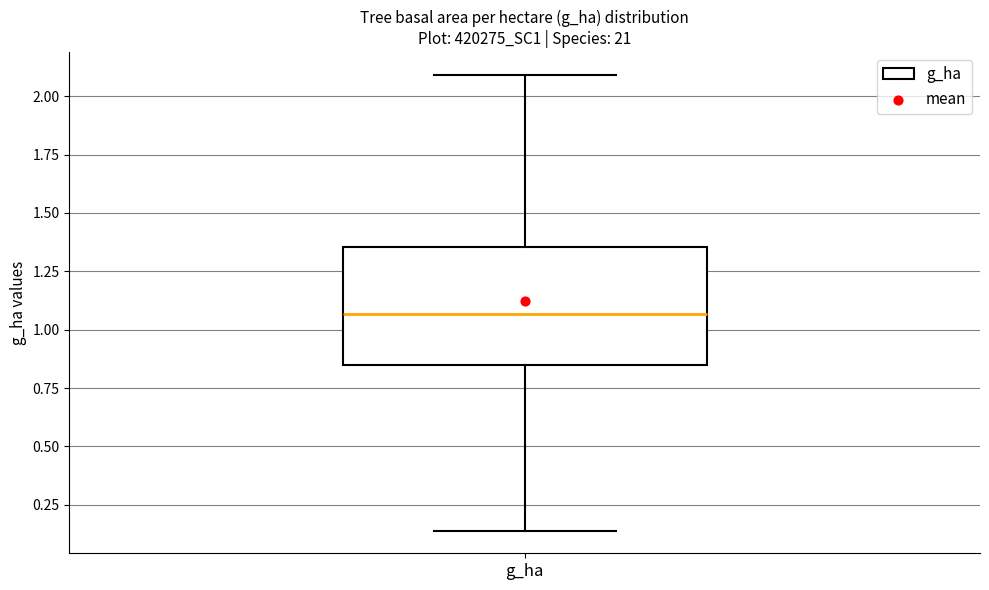

Transcribe this box plot: give where the median line is, the range the box spans, and where the two whiskers end, as read against the y-axis. The values are not printed on the chart, so give them approximately, as read against the axis.

median 1.05, box 0.85 to 1.35, whiskers 0.15 to 2.10